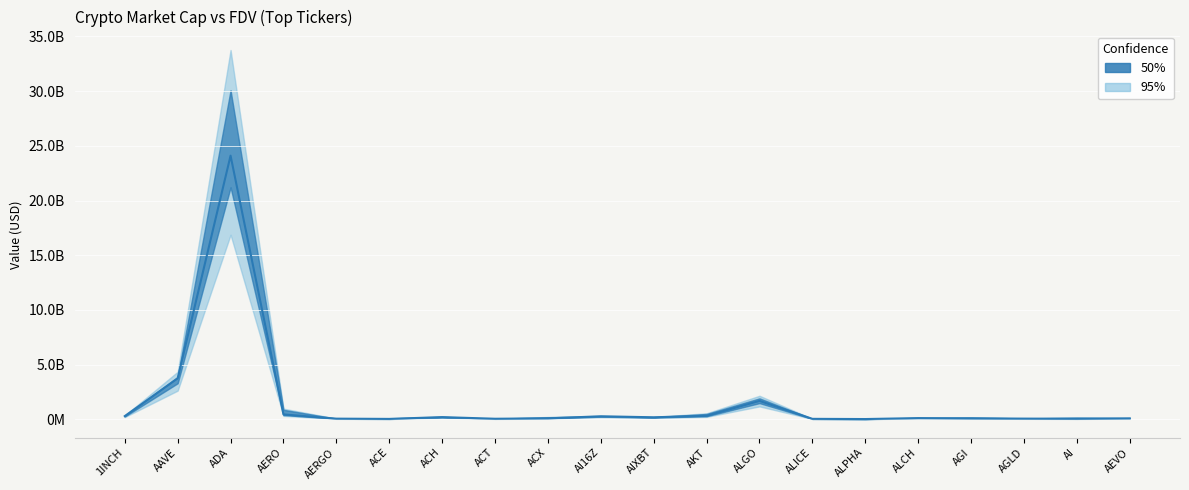

What is the maximum value shown in the chart?

24101355957